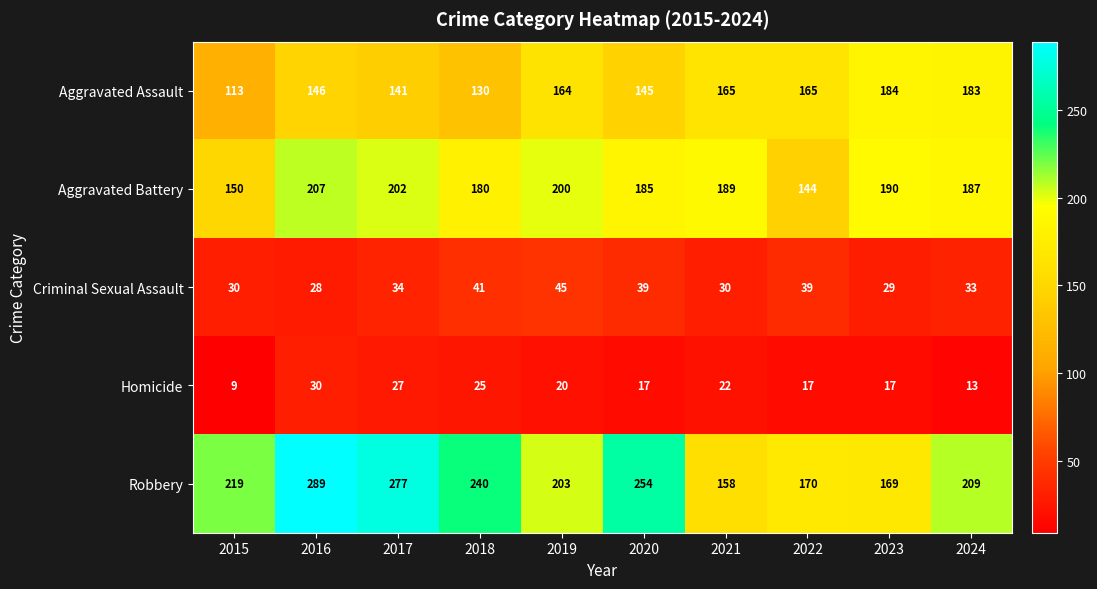

What is the maximum value shown in the chart?

289